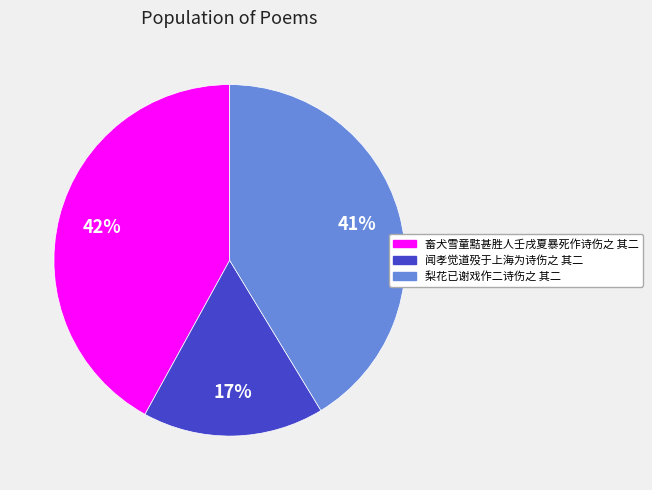

Count the number of slices in the pie.

3